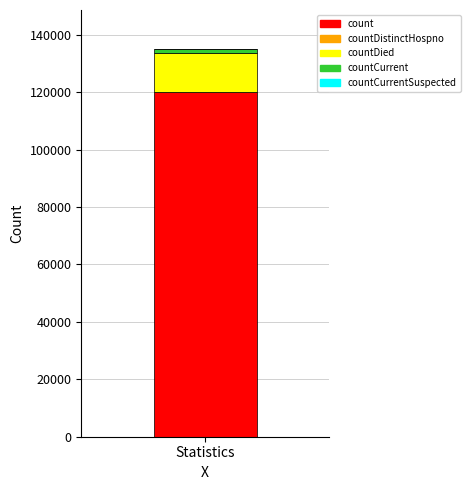

The value of count at Statistics is 65943. True or false?

False